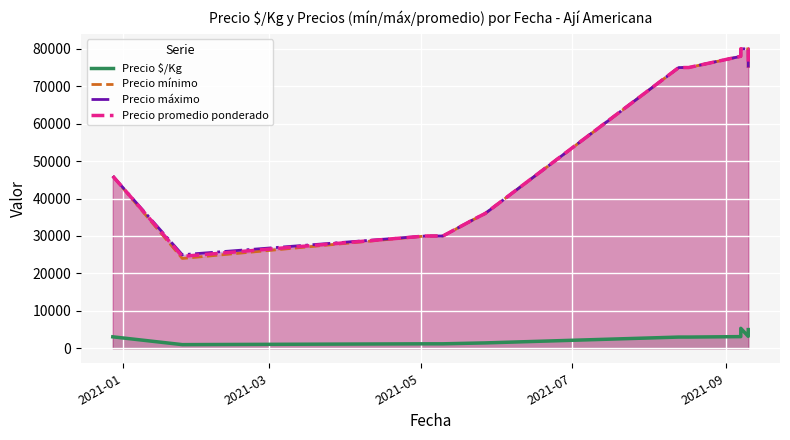

What are all the series names shown in the legend?

Precio $/Kg, Precio mínimo, Precio máximo, Precio promedio ponderado